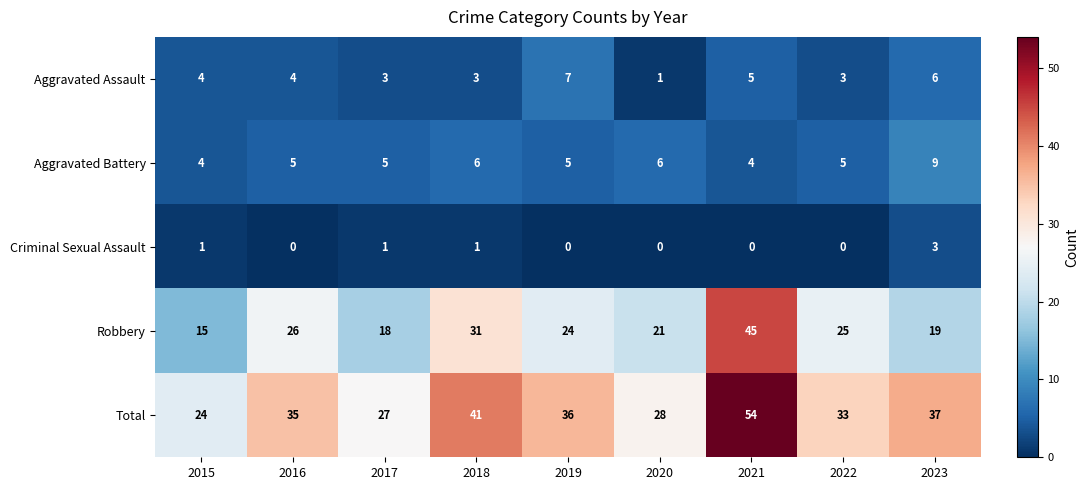

Count the number of data series in this chart.

5